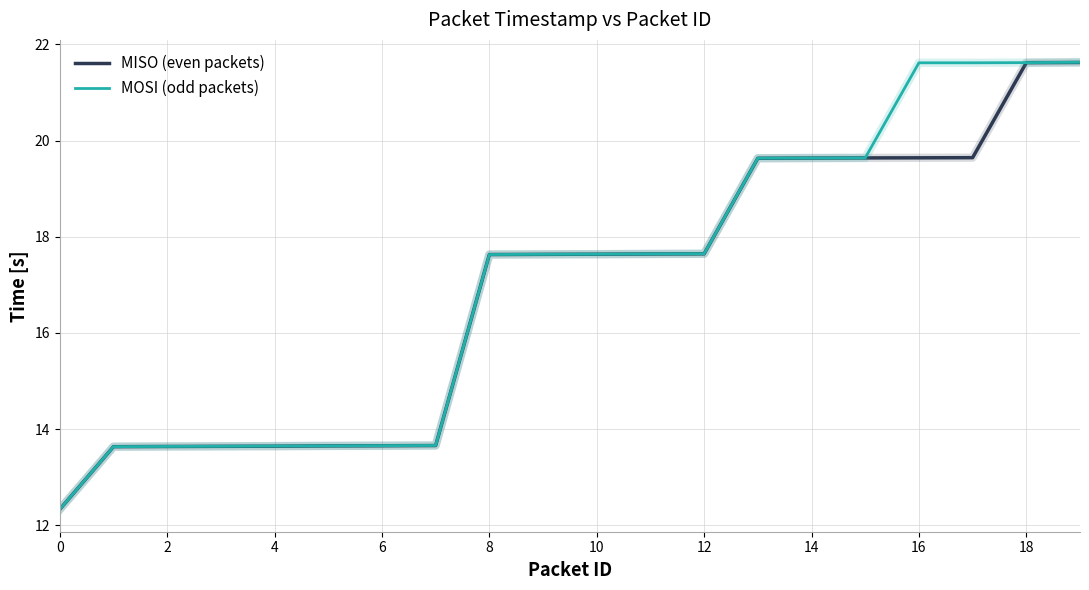

Which series has the widest spread of values?

MOSI (odd packets)